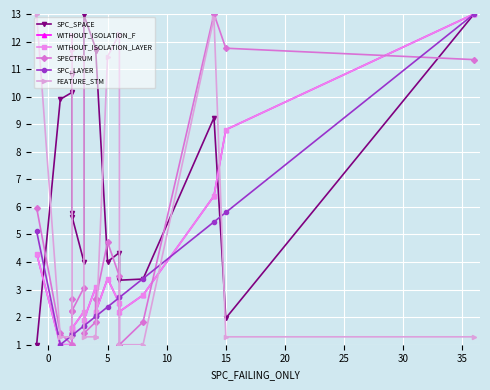

What is the greatest value displayed?

13.0